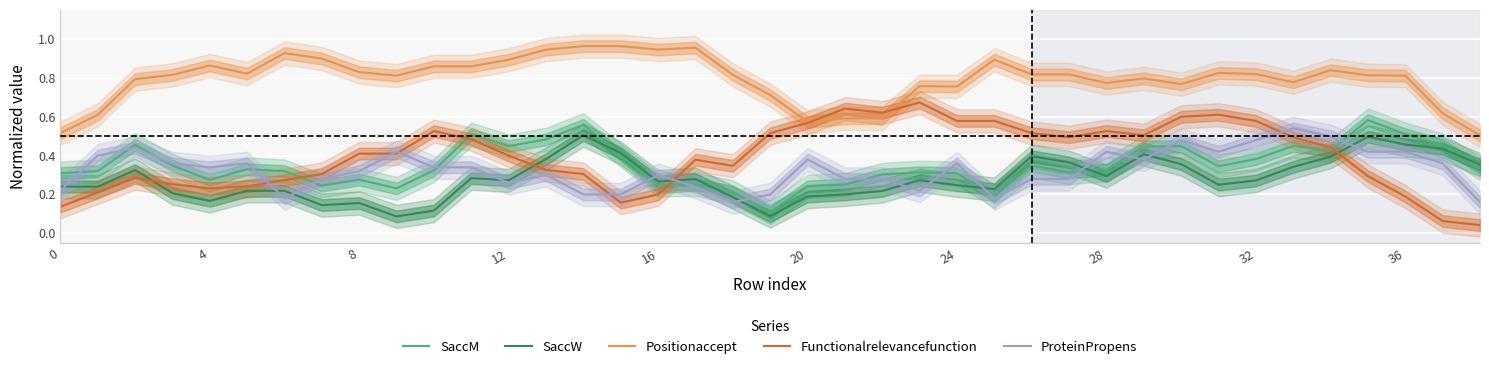

Which series ends up on top after the final intersection of SaccW and Functionalrelevancefunction?

SaccW